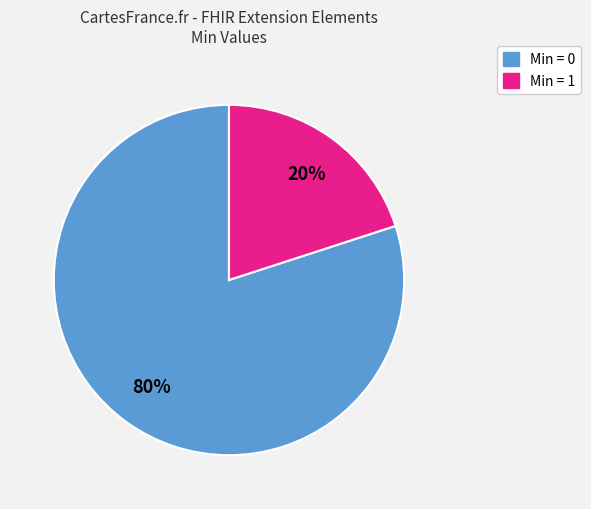

Does any single category account for the majority?

Yes